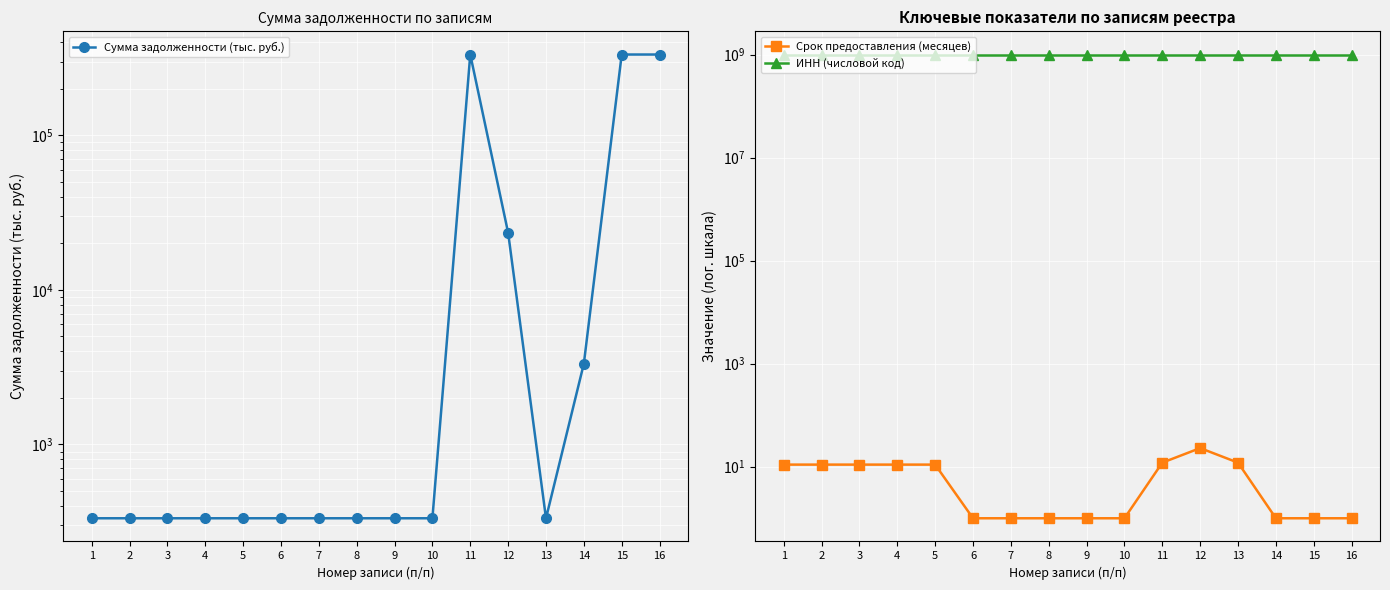

What is the value of the ИНН (числовой код) point at the 1st from the left?

1000000105